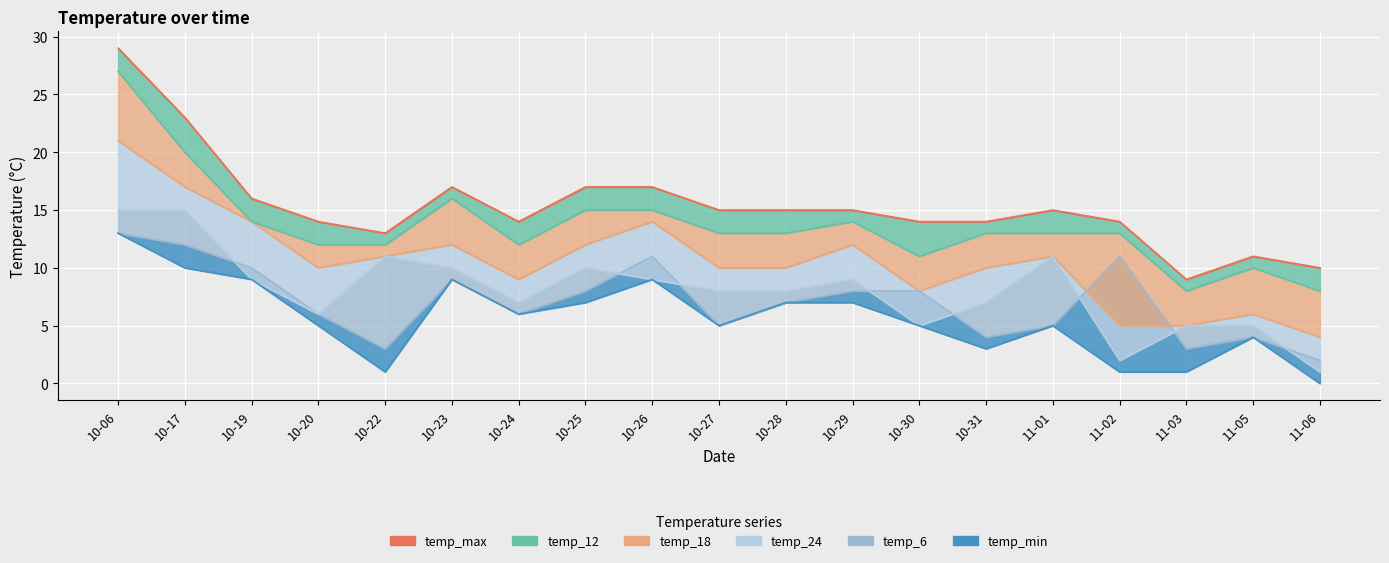

True or false: temp_24 has more than 1 points higher than both neighbors.

True